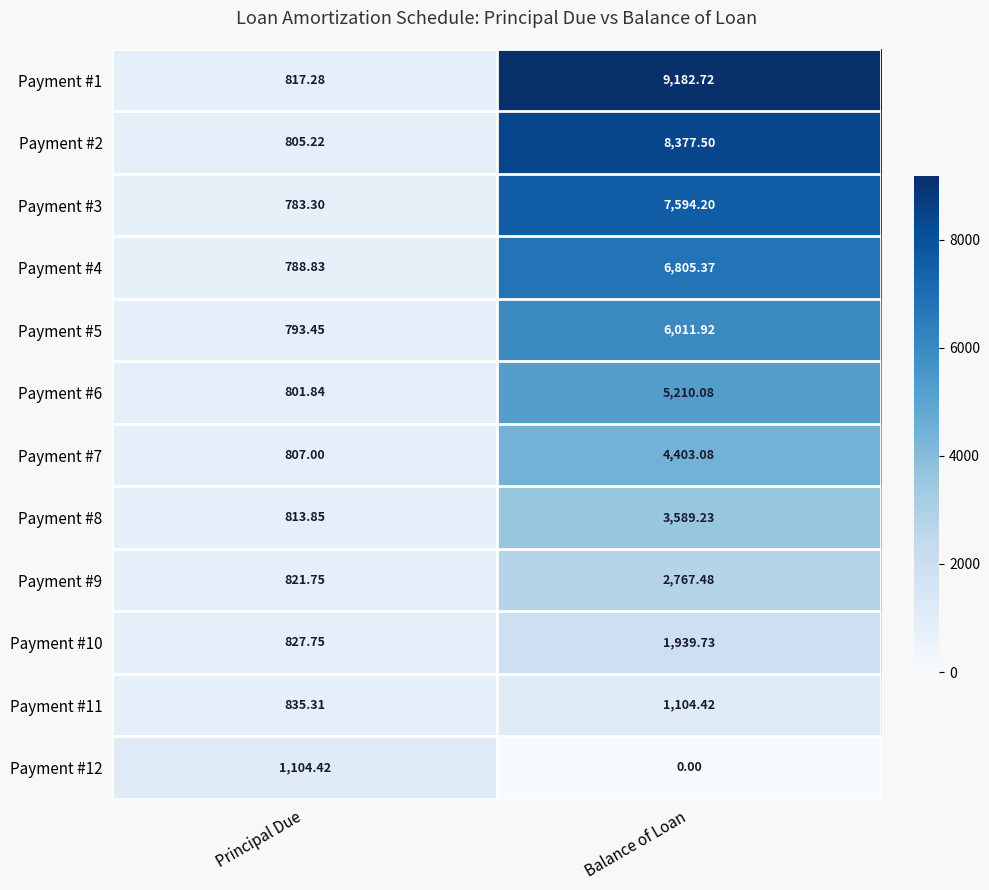

Where does the Payment #10 series first go above 1939?

Balance of Loan